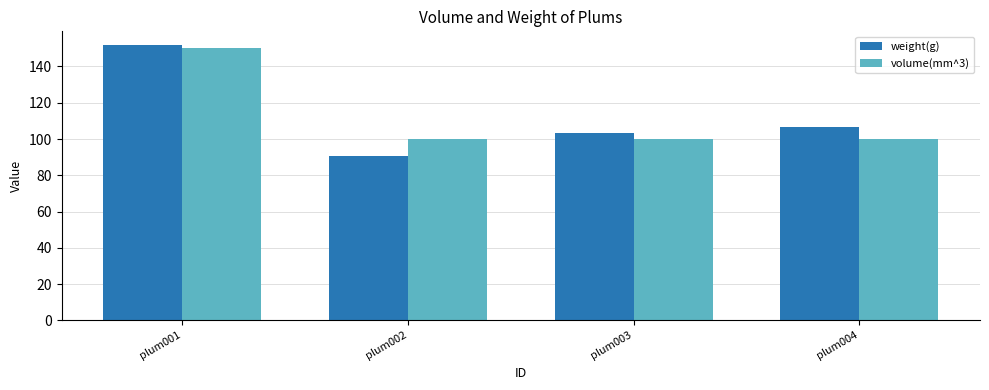

Count the number of categories in the chart.

4